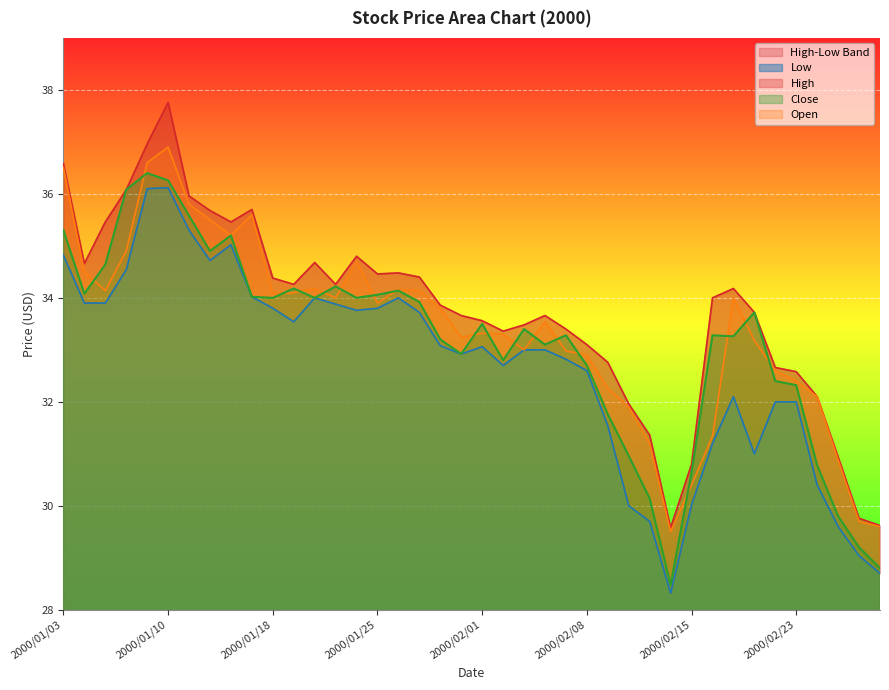

Reading left to right, transcribe all the data shown in this chart.

Low: 34.8	33.9	33.9	34.5	36.1	36.1	35.3	34.7	35.0	34.0	33.8	33.5	34.0	33.9	33.8	33.8	34.0	33.7	33.1	32.9	33.1	32.7	33.0	33.0	32.8	32.6	31.5	30.0	29.7	28.3	30.0	31.2	32.1	31.0	32.0	32.0	30.4	29.6	29.0	28.7
High: 36.6	34.7	35.5	36.1	37.0	37.8	36.0	35.7	35.5	35.7	34.4	34.3	34.7	34.3	34.8	34.5	34.5	34.4	33.9	33.7	33.6	33.4	33.5	33.7	33.4	33.1	32.8	32.0	31.4	29.6	30.8	34.0	34.2	33.7	32.7	32.6	32.1	30.9	29.8	29.6
Close: 35.3	34.1	34.6	36.1	36.4	36.3	35.6	34.9	35.2	34.0	34.0	34.2	34.0	34.2	34.0	34.1	34.1	33.9	33.2	32.9	33.5	32.8	33.4	33.1	33.3	32.7	31.8	31.0	30.1	28.5	30.6	33.3	33.3	33.7	32.4	32.3	30.8	29.8	29.2	28.8
Open: 36.5	34.5	34.1	34.9	36.6	36.9	35.8	35.5	35.2	35.6	34.1	34.1	34.2	34.0	34.7	33.9	34.2	34.1	33.8	33.2	33.3	33.3	33.0	33.5	33.0	32.9	32.3	31.9	31.2	29.5	30.4	31.3	34.0	33.2	32.6	32.4	32.1	30.9	29.7	29.6